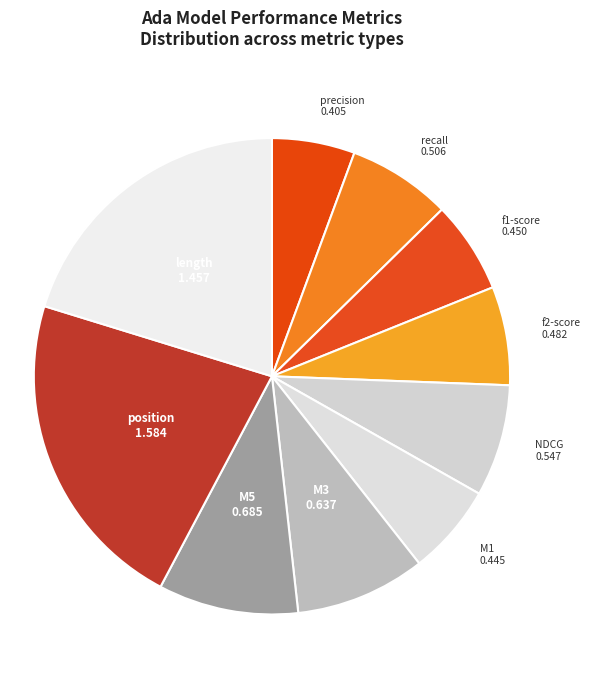

Count the number of slices in the pie.

10